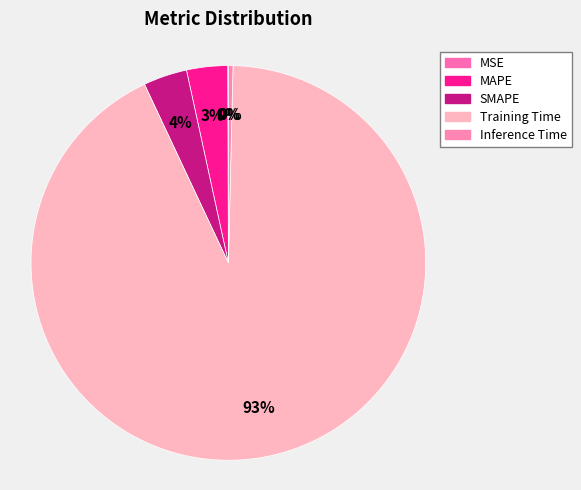

What is the total percentage of Inference Time and SMAPE?

4.0%